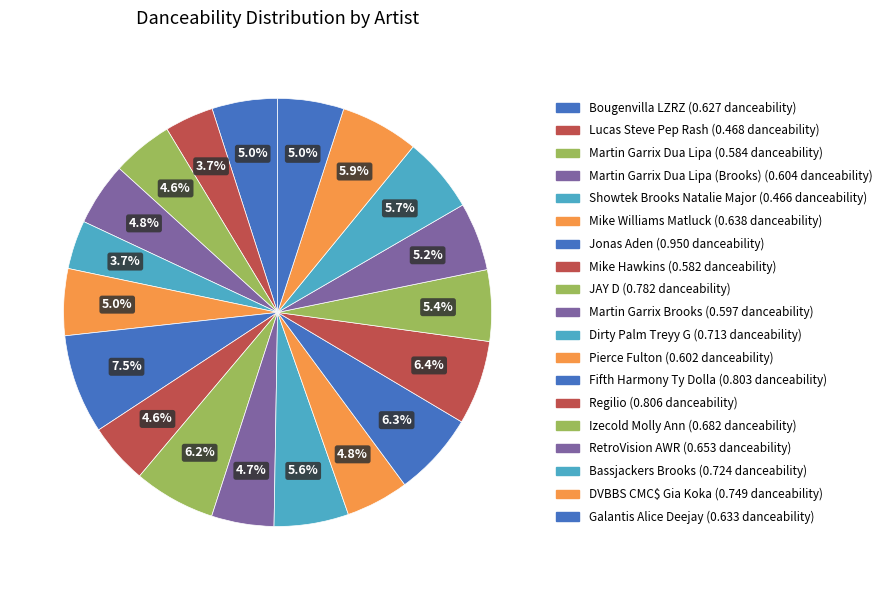

Rank the categories by value from lowest to highest.

Showtek Brooks Natalie Major, Lucas Steve Pep Rash, Mike Hawkins, Martin Garrix Dua Lipa, Martin Garrix Brooks, Pierce Fulton, Martin Garrix Dua Lipa (Brooks), Bougenvilla LZRZ, Galantis Alice Deejay, Mike Williams Matluck, RetroVision AWR, Izecold Molly Ann, Dirty Palm Treyy G, Bassjackers Brooks, DVBBS CMC$ Gia Koka, JAY D, Fifth Harmony Ty Dolla, Regilio, Jonas Aden